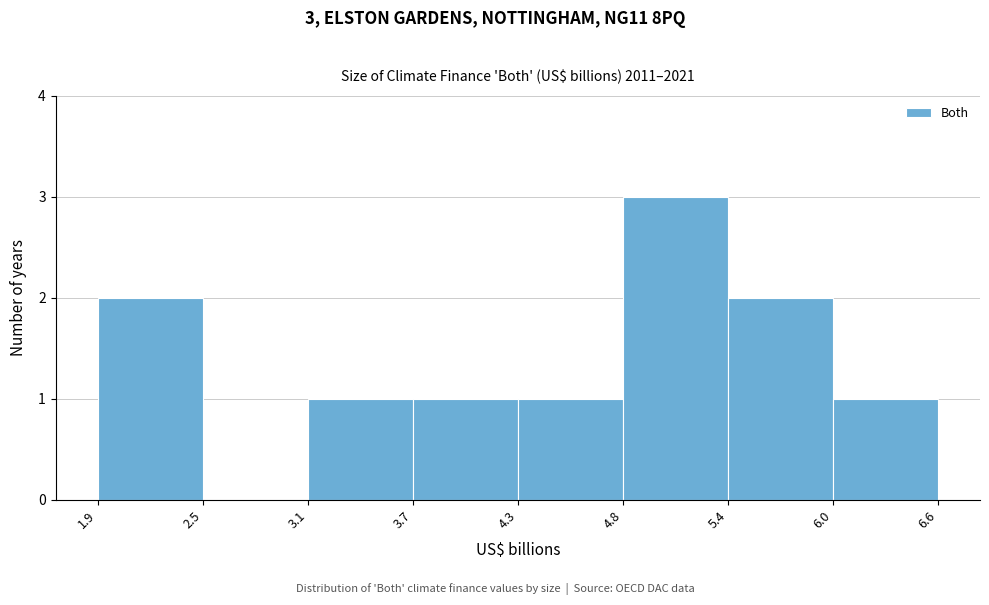

Which range on the x-axis has the tallest bar?

4.8 to 5.4